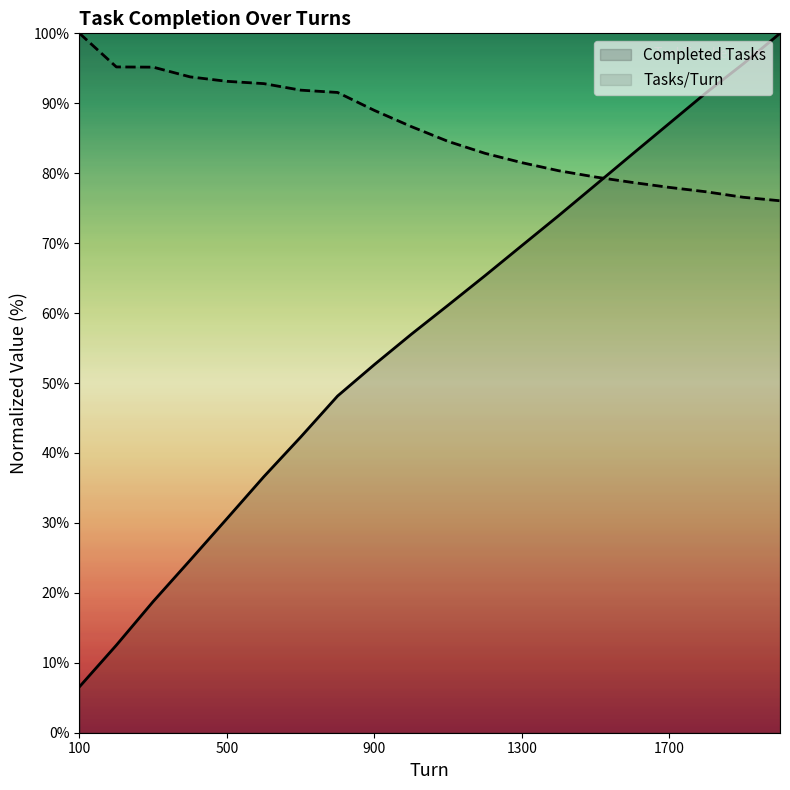

At which label is Completed Tasks closest to 53?

900